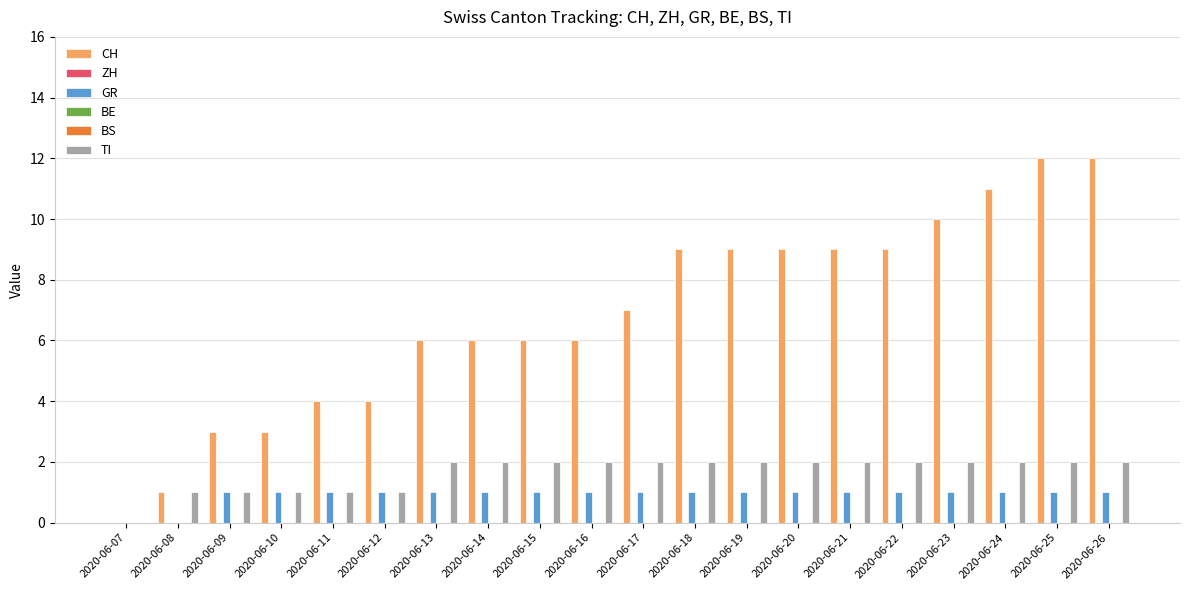

Are the bars grouped side by side (vs. stacked)?

Yes